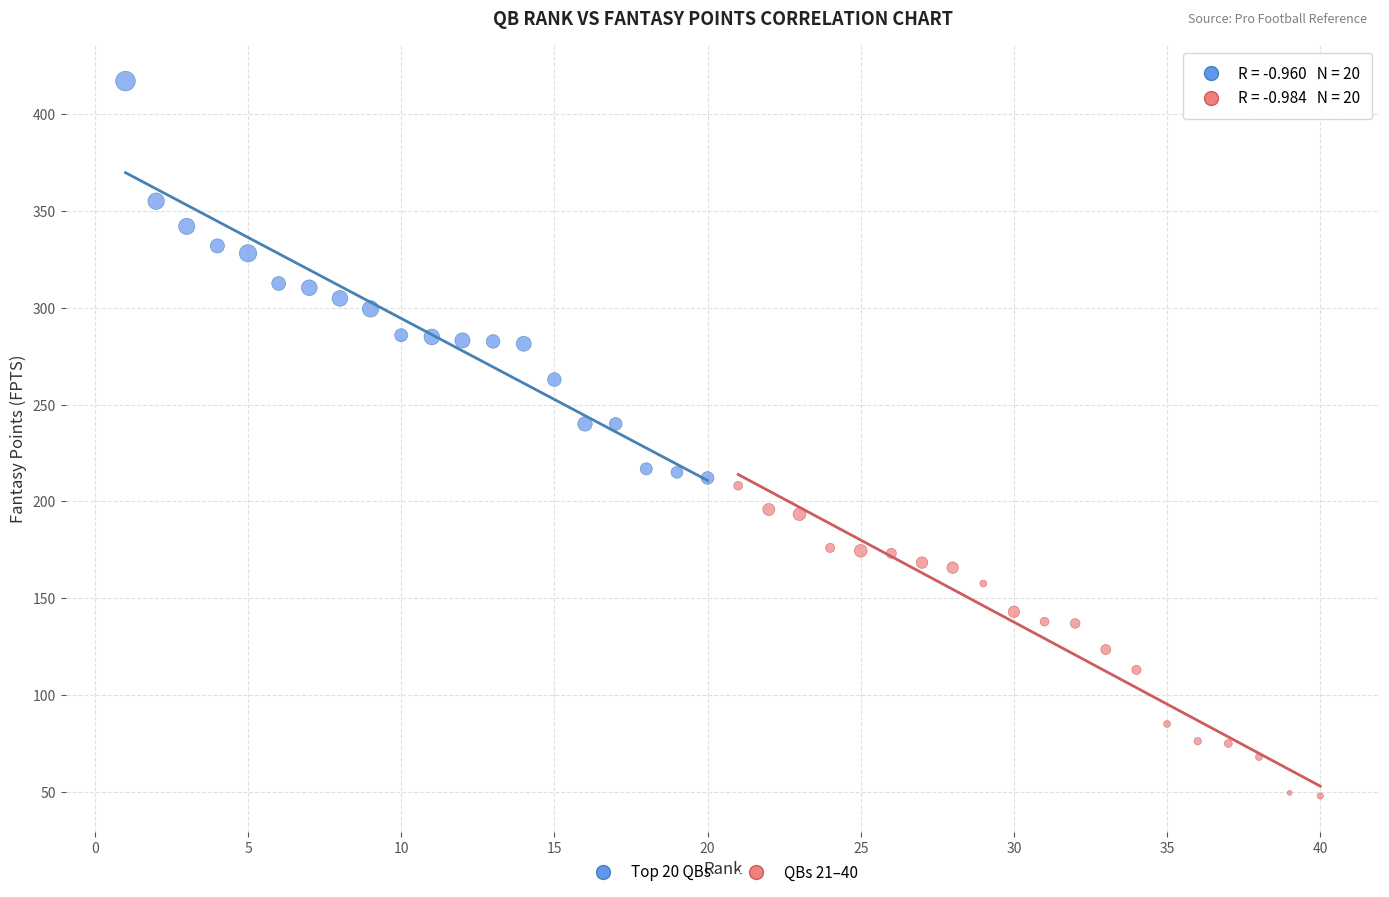

Which series contains the highest Y value?

Top 20 QBs